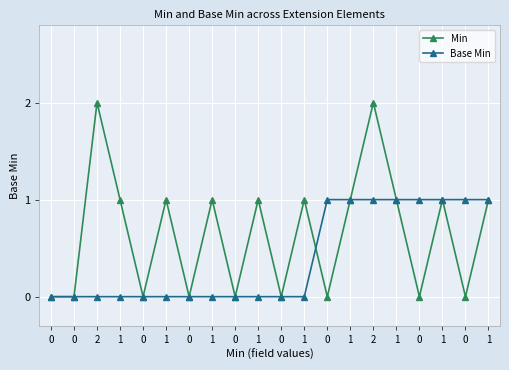

Between which two adjacent categories do Min and Base Min first intersect?

1 and 0